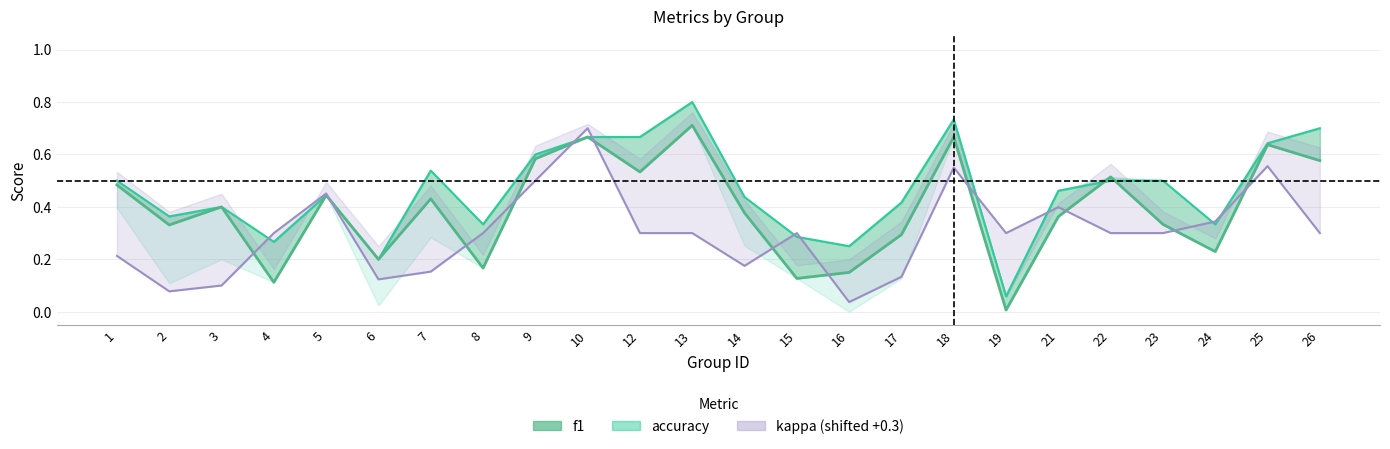

Between which two adjacent categories do kappa (shifted) and accuracy first intersect?

3 and 4